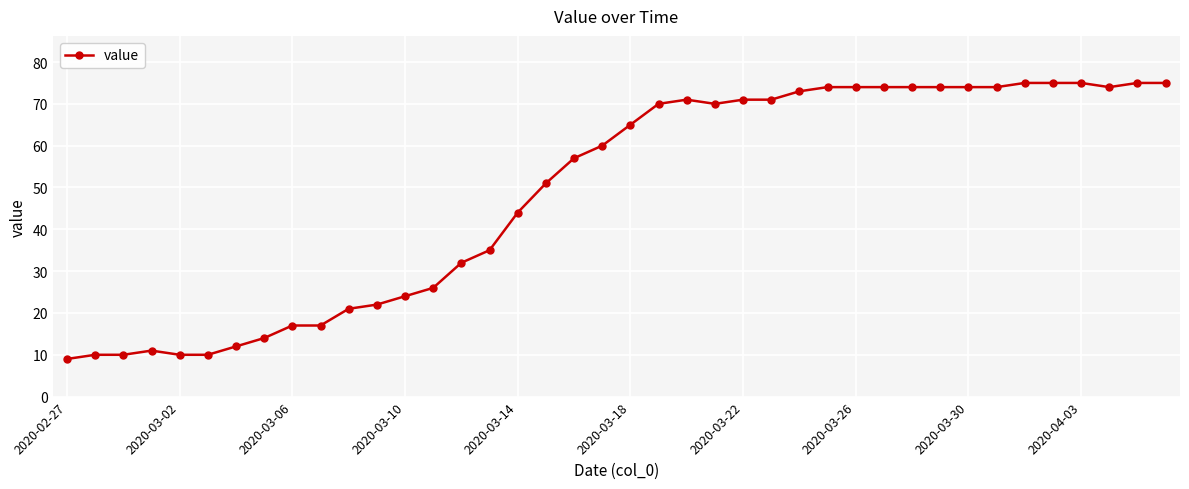

True or false: there are more than 1 points higher than both neighbors.

True